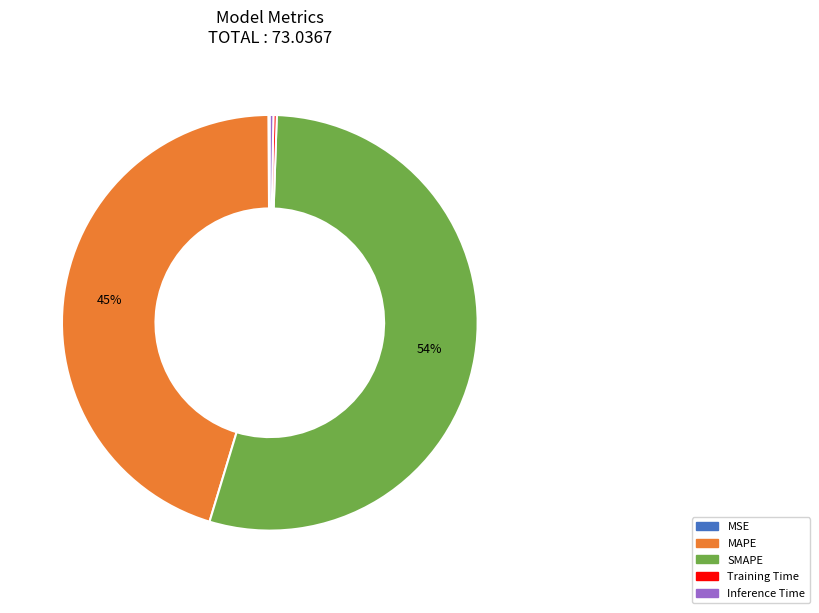

To the nearest percent, what is the average slice percentage?

20%